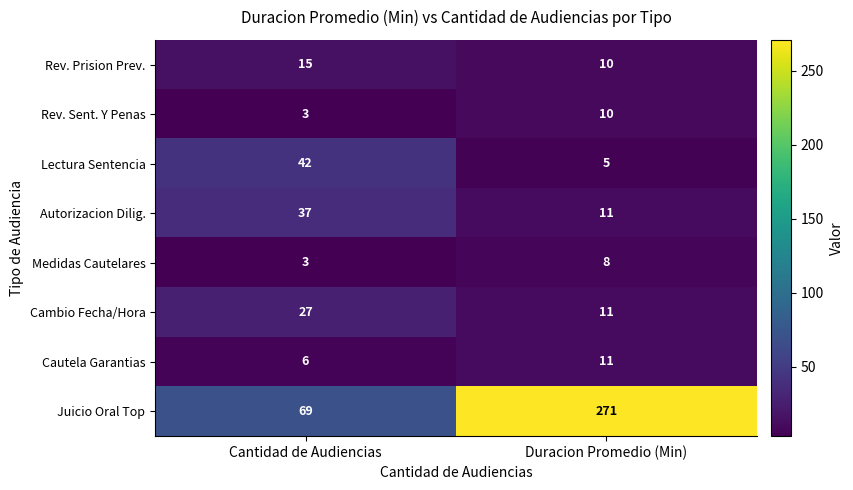

What is the approximate value of Medidas Cautelares at Cantidad de Audiencias?

3